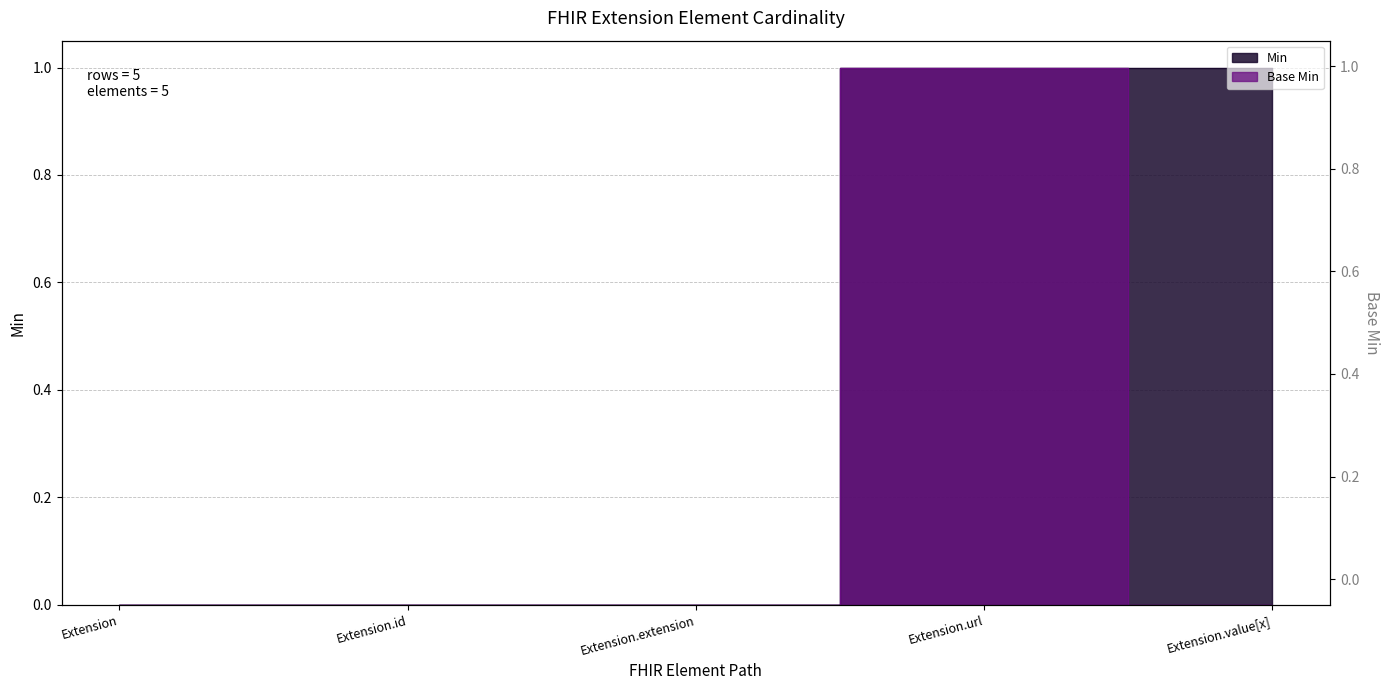

The value of Base Min at Extension is -1. True or false?

False